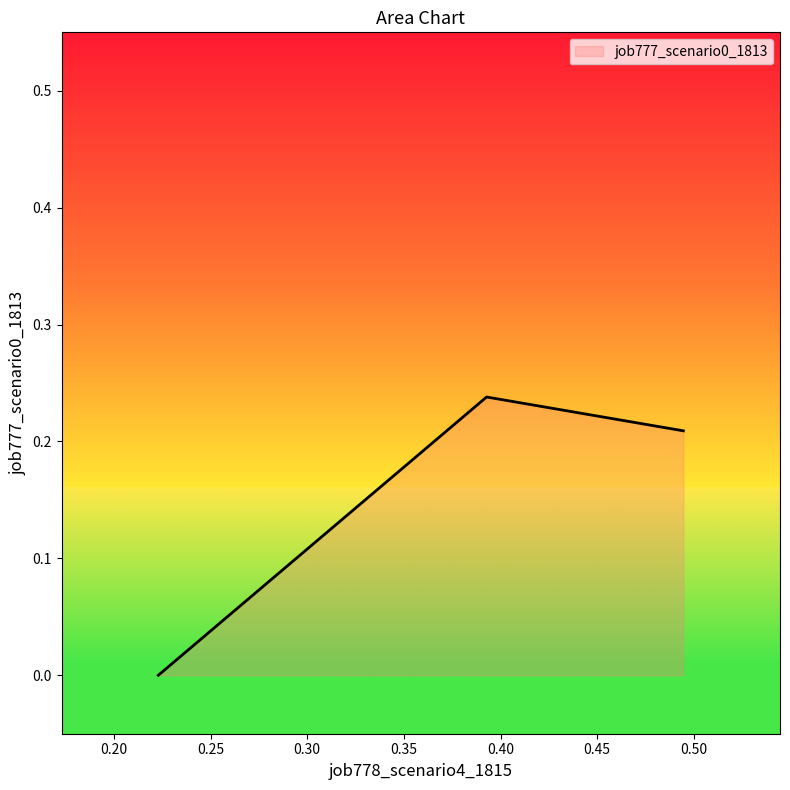

What is the sum of all values?

0.4